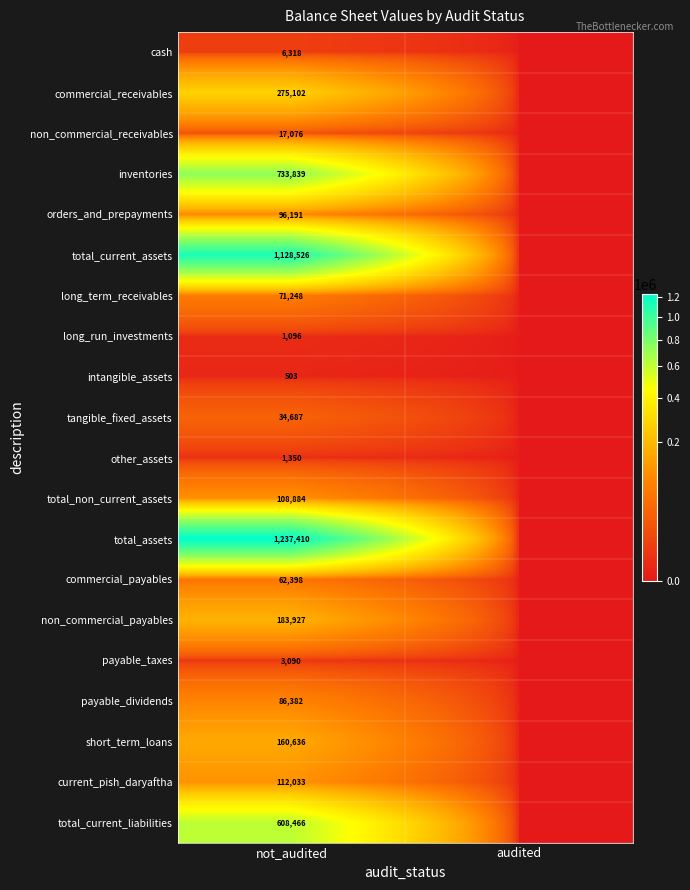

True or false: total_non_current_assets has a value of 157624 at not_audited.

False